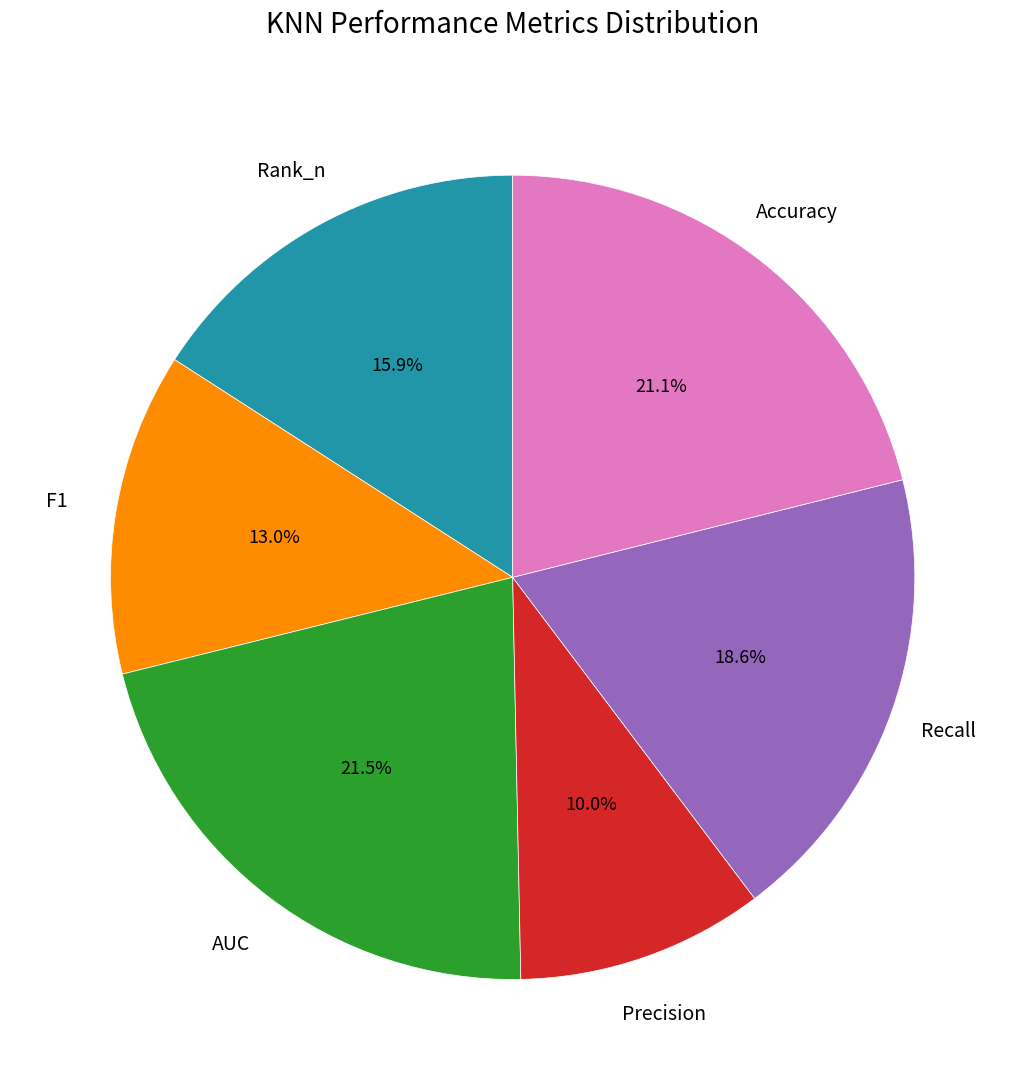

Is there a majority slice in this chart?

No